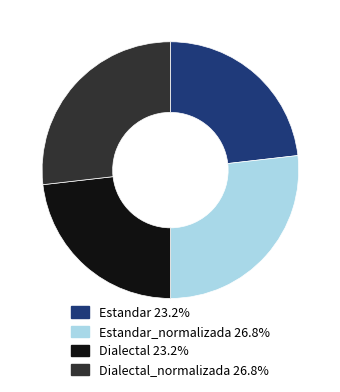

How many segments does this pie chart have?

4